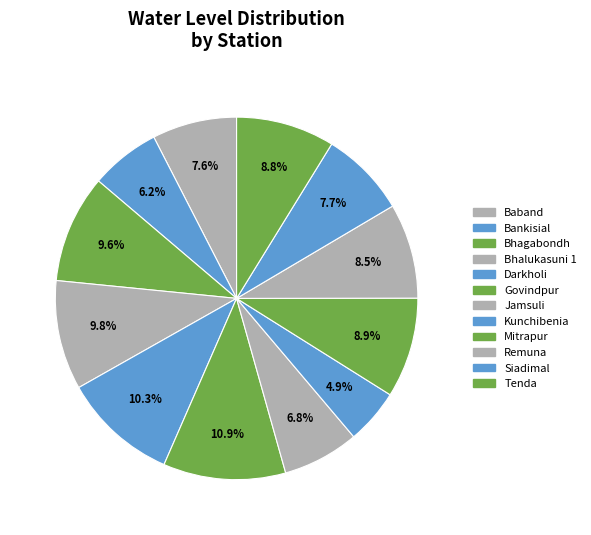

Count the number of slices in the pie.

12